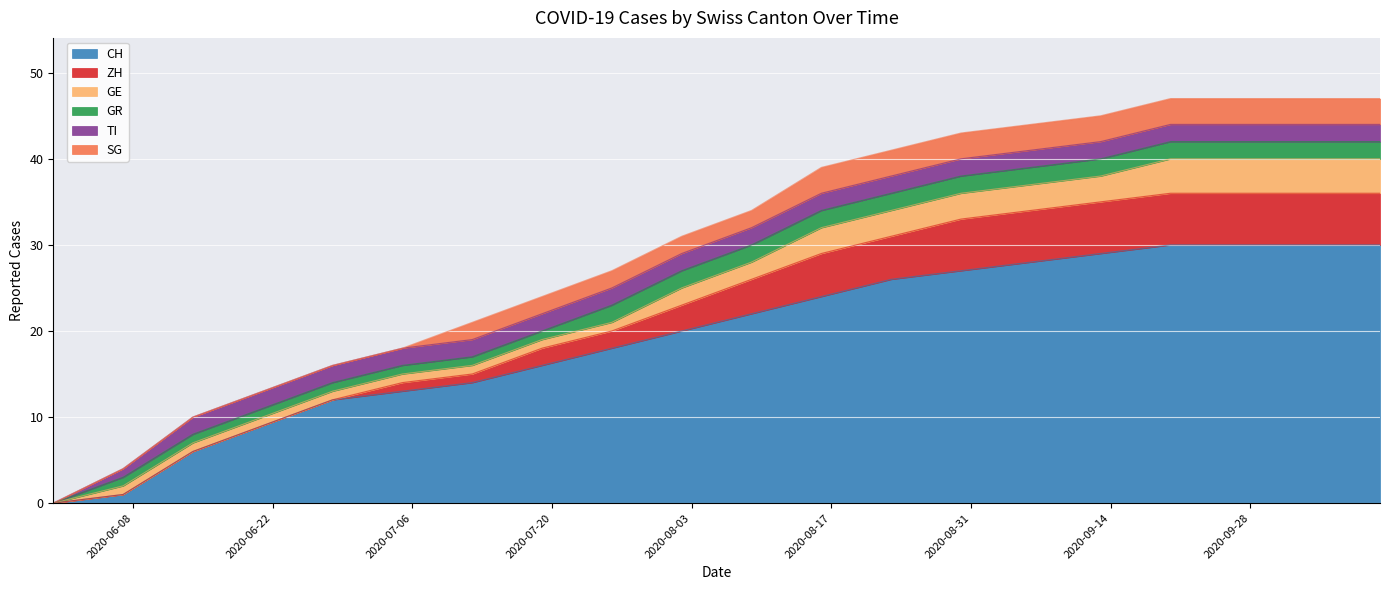

Reading left to right, transcribe all the data shown in this chart.

CH: 0	1	6	9	12	13	14	16	18	20	22	24	26	27	28	29	30	30	30	30
ZH: 0	0	0	0	0	1	1	2	2	3	4	5	5	6	6	6	6	6	6	6
GE: 0	1	1	1	1	1	1	1	1	2	2	3	3	3	3	3	4	4	4	4
GR: 0	1	1	1	1	1	1	1	2	2	2	2	2	2	2	2	2	2	2	2
TI: 0	1	2	2	2	2	2	2	2	2	2	2	2	2	2	2	2	2	2	2
SG: 0	0	0	0	0	0	2	2	2	2	2	3	3	3	3	3	3	3	3	3